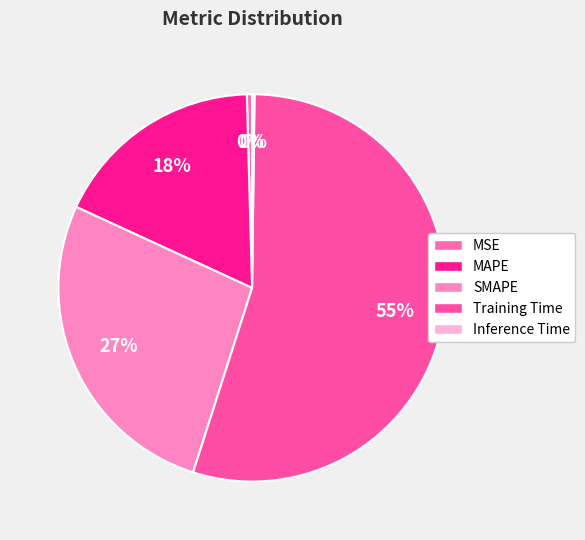

What percentage is NOT represented by SMAPE?

73.1%